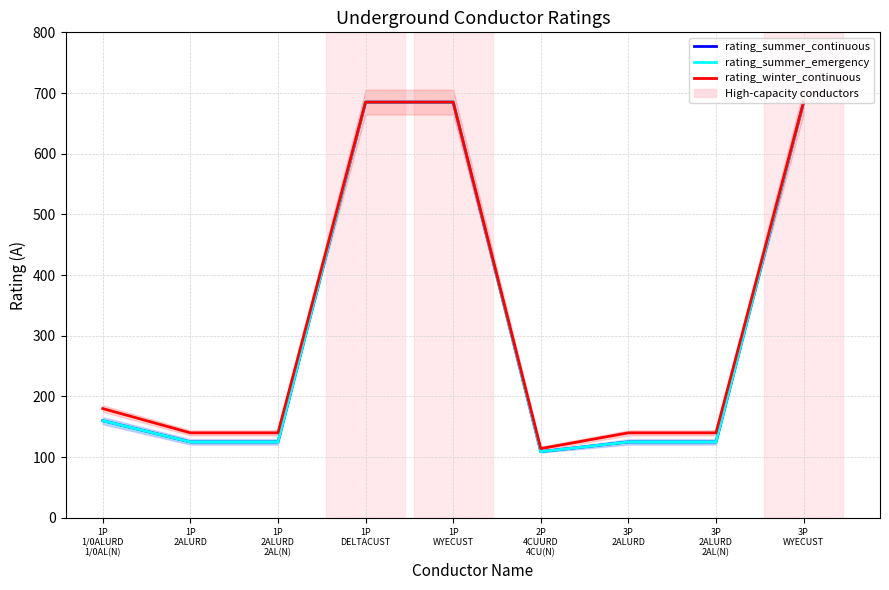

What is the sum of the rating_winter_continuous values at 3P
2ALURD and 1P
DELTACUST?

825